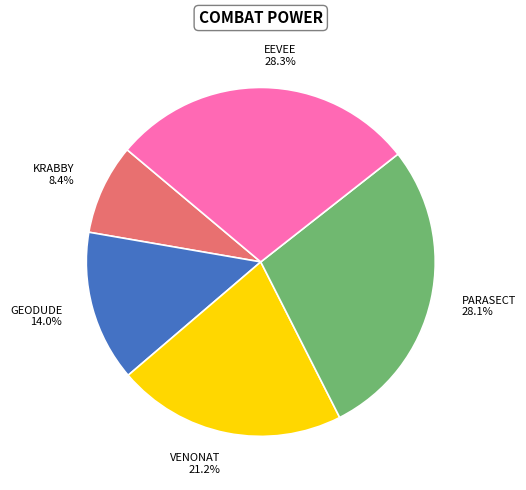

Is there any slice that represents more than half of the pie?

No